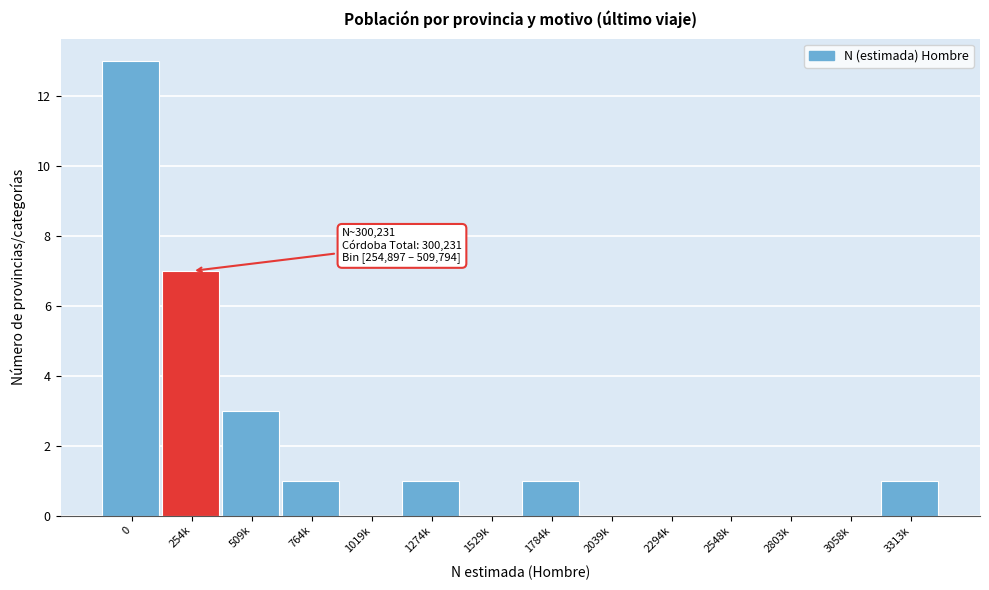

Reading left to right, transcribe all the data shown in this chart.

0=13	254k=7	509k=3	764k=1	1019k=0	1274k=1	1529k=0	1784k=1	2039k=0	2294k=0	2548k=0	2803k=0	3058k=0	3313k=1